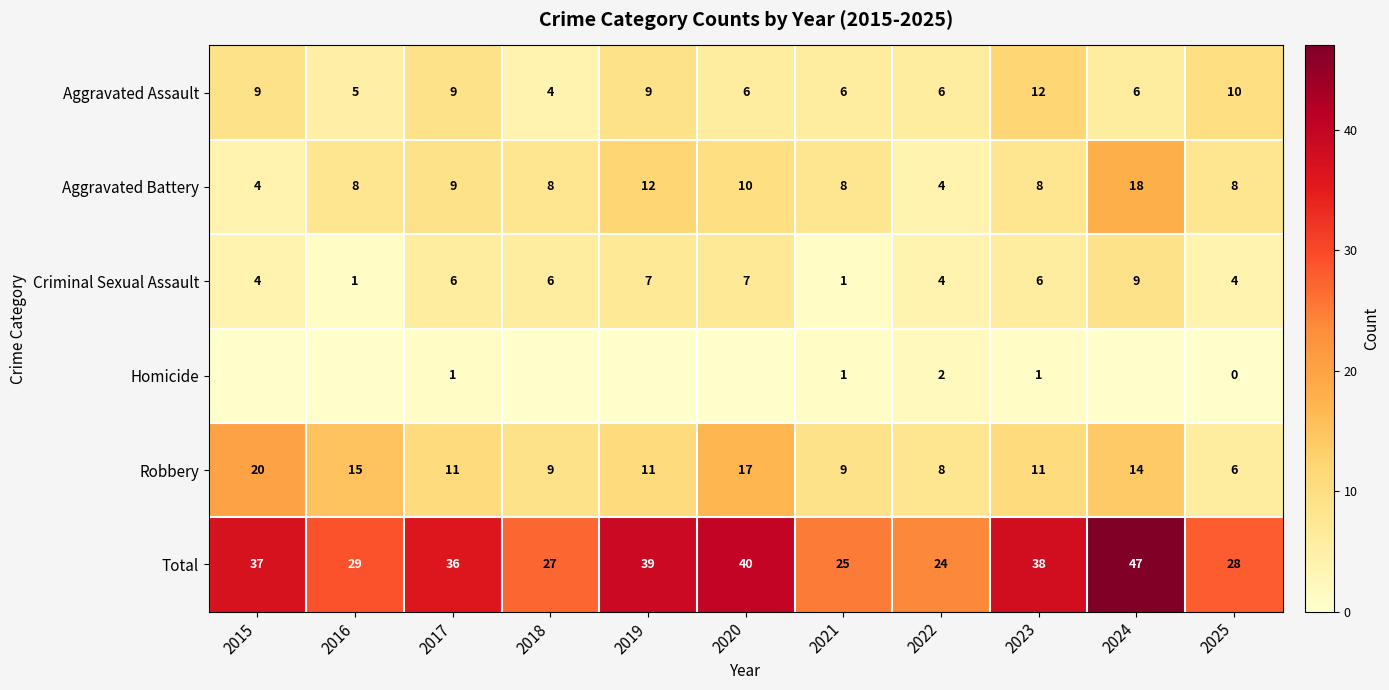

At which category is the sum across all series the highest?

2024